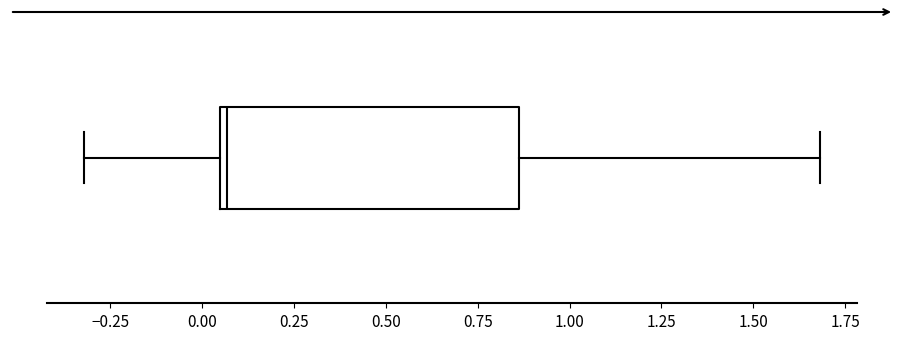

Where does the left whisker of the box end on the x-axis? The values are not printed on the chart, so give them approximately, as read against the axis.

-0.30